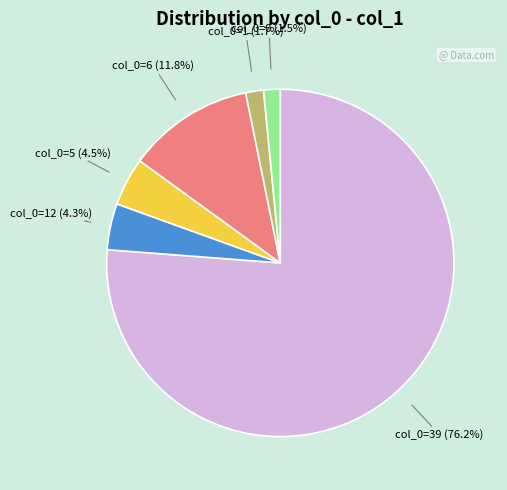

Does any single category account for the majority?

Yes